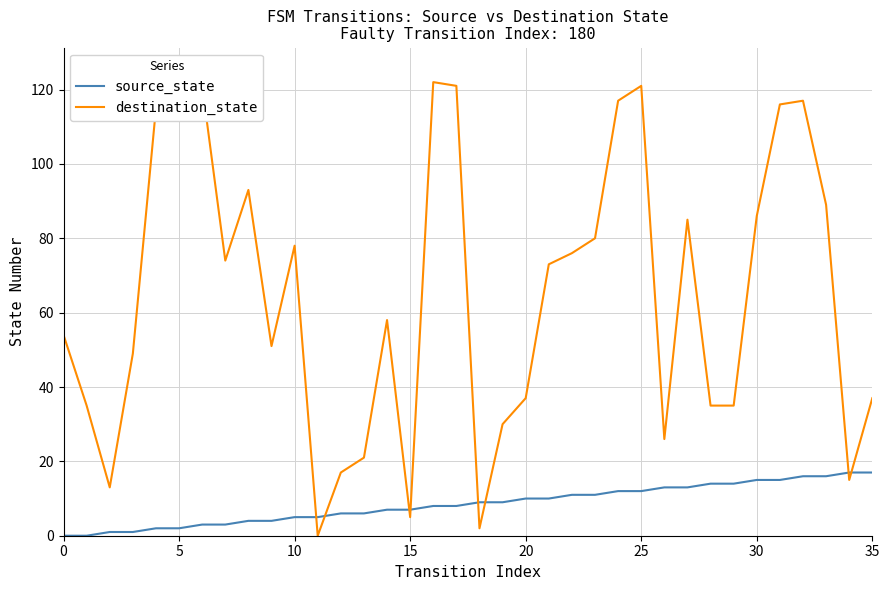

What is the highest value of the destination_state series?

125